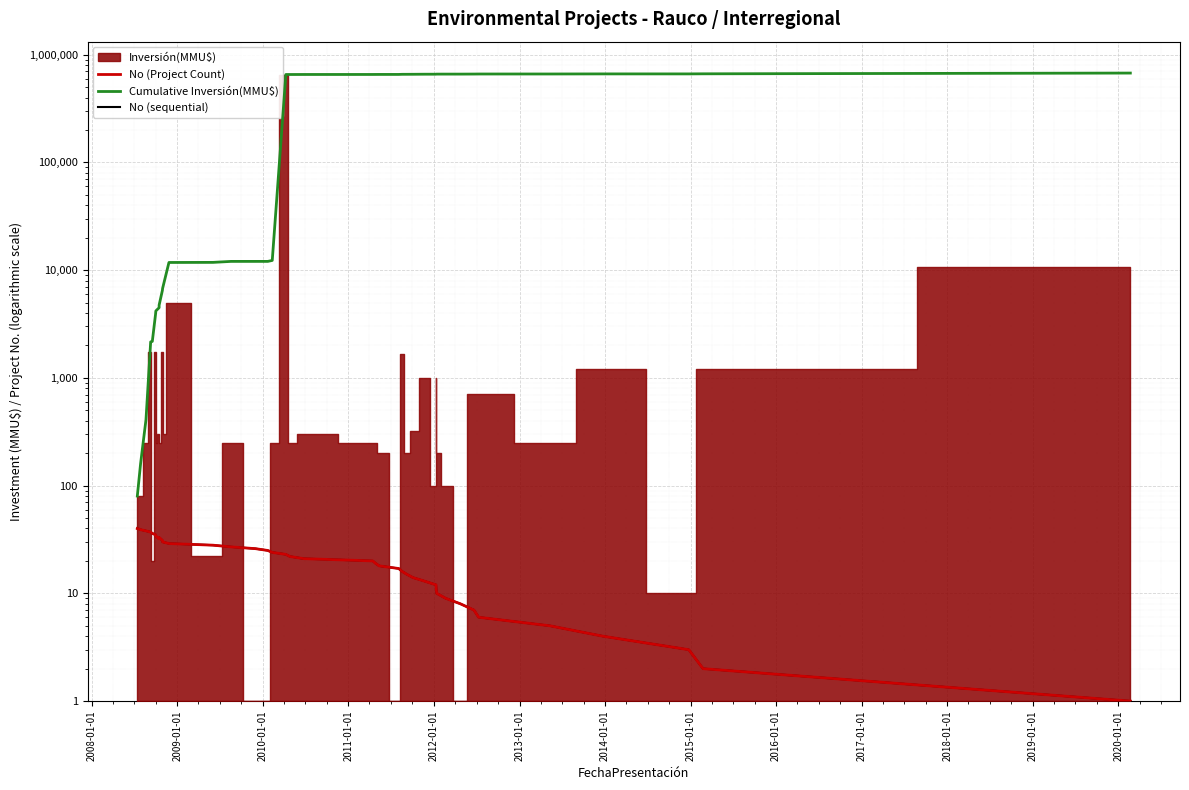

The No (sequential) series shows 21 at 2011-01-01. True or false?

False